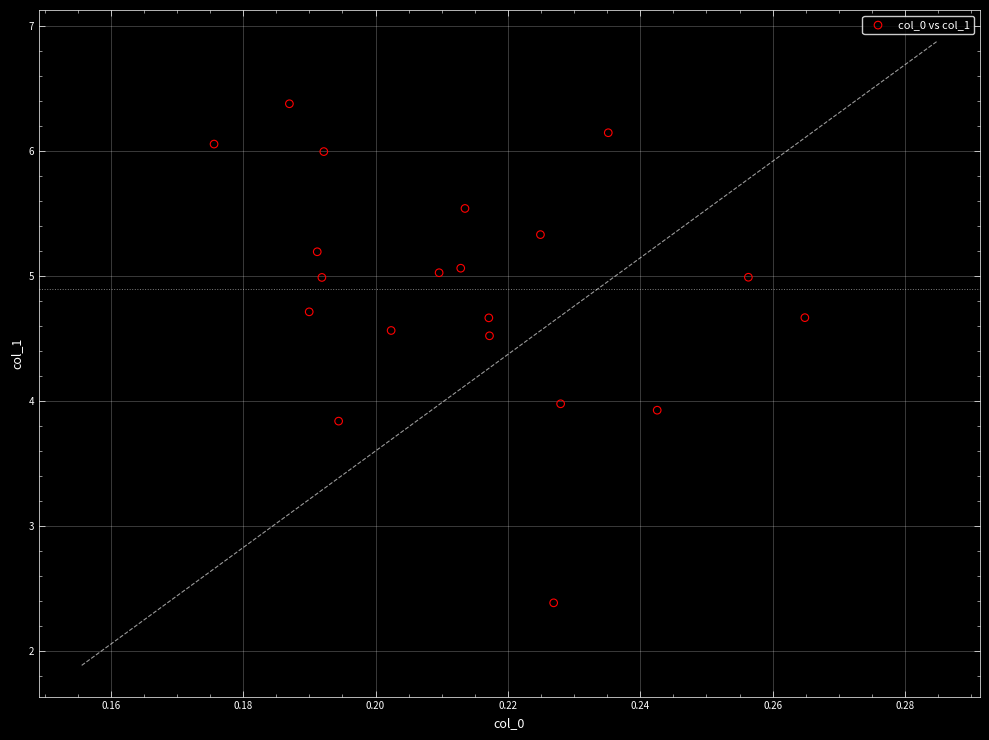

What is the range of Y values (max minus min)?

4.0